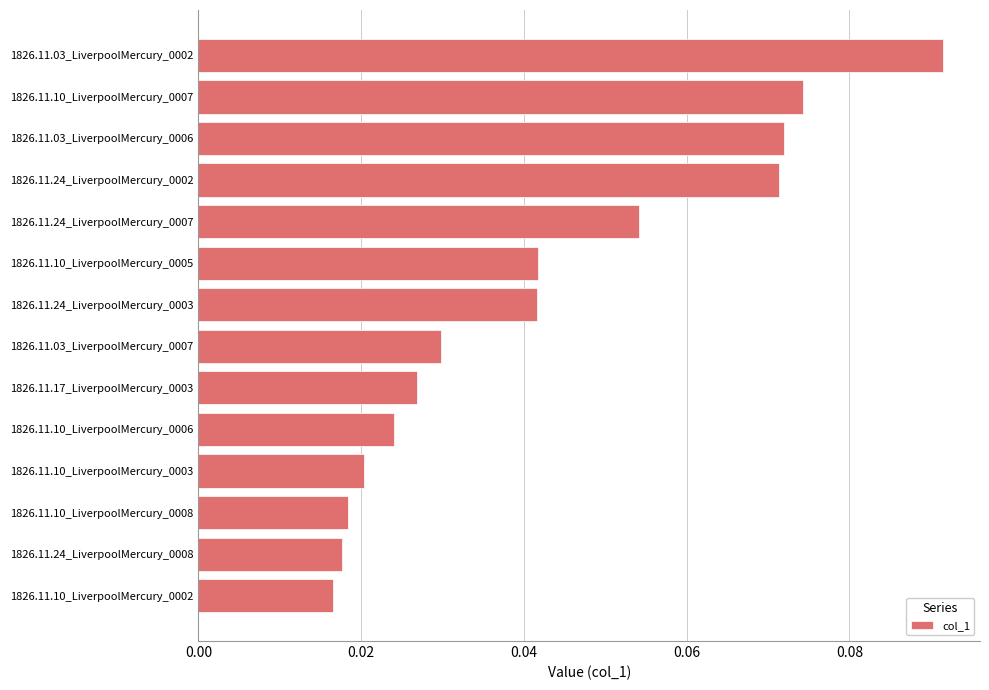

True or false: the data shows 0.0 at 1826.11.10_LiverpoolMercury_0007.

False